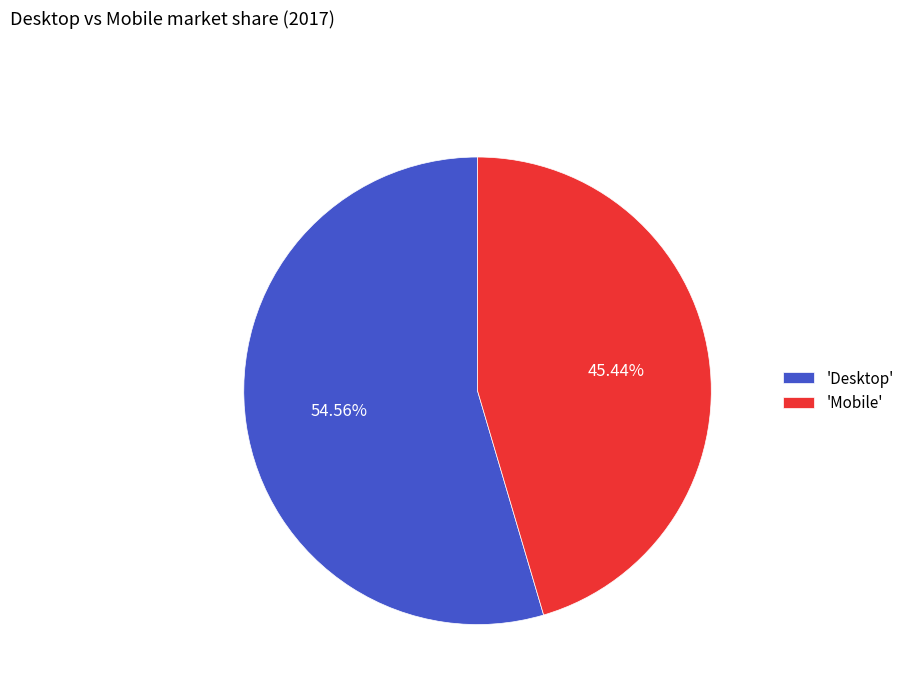

Combined, do 'Desktop' and 'Mobile' account for over 50%?

Yes